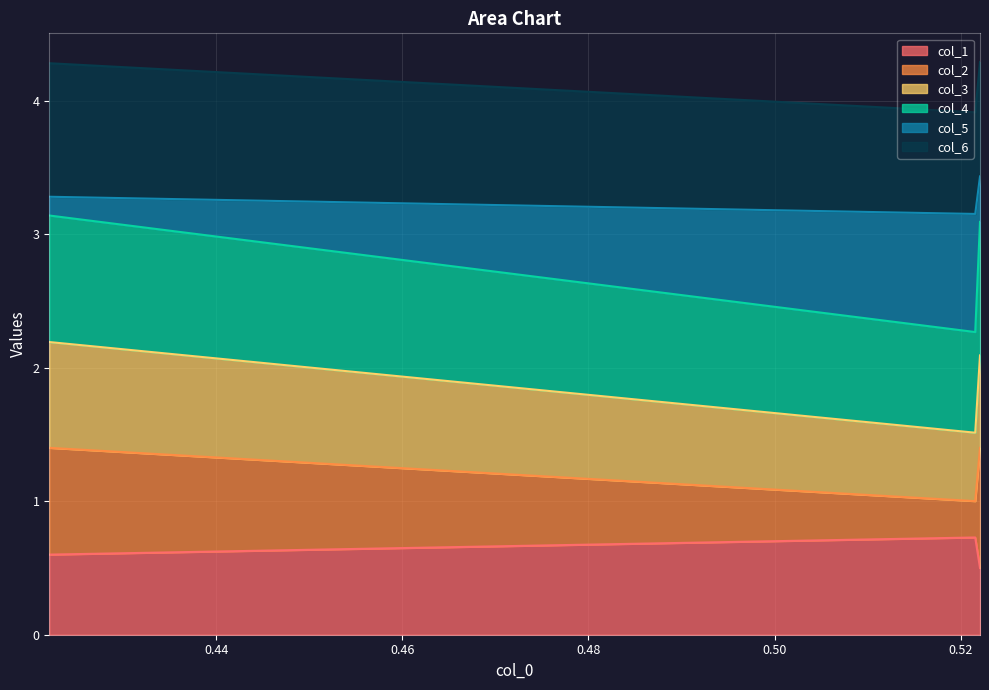

What is the value of the col_1 point at the 2nd from the left?

0.7